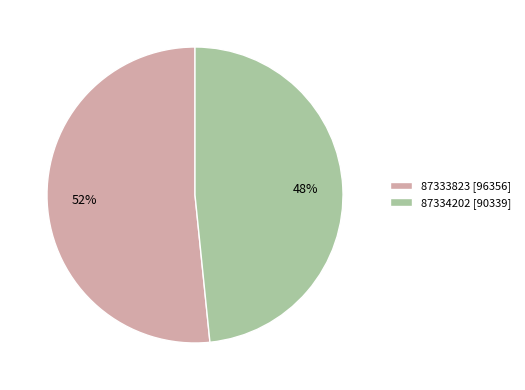

Is 87333823 the majority of the pie?

Yes